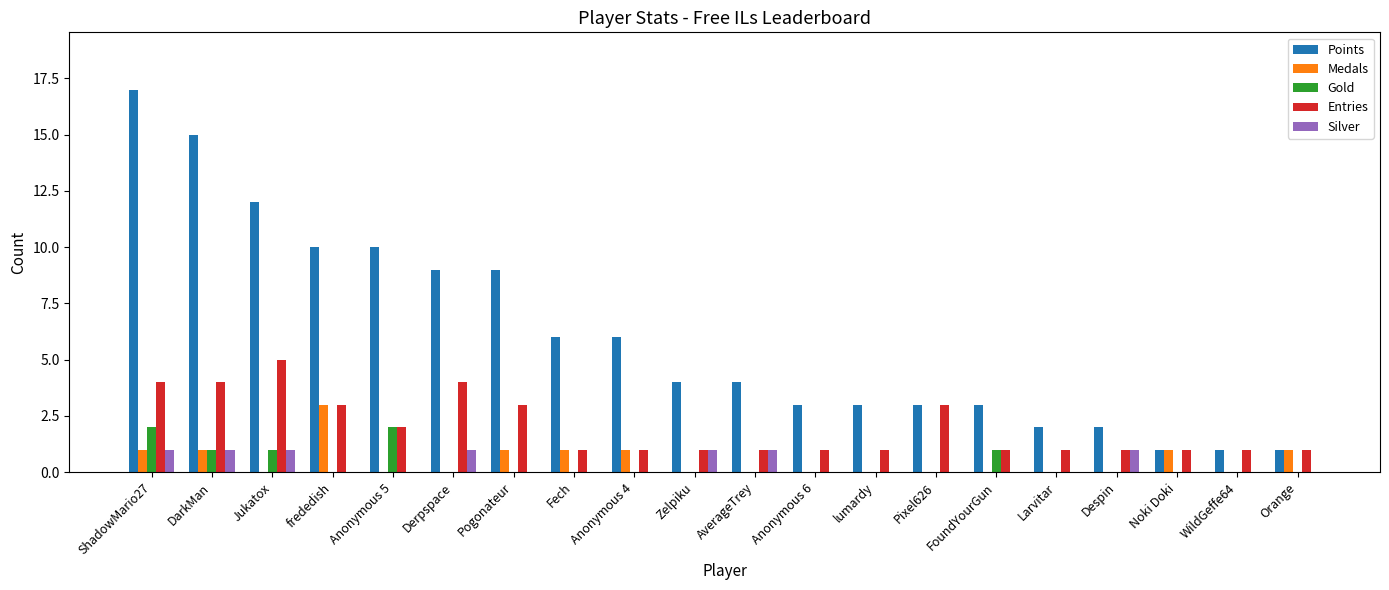

Reading right to left, what are all the values shown in this chart?

Points: 1	1	1	2	2	3	3	3	3	4	4	6	6	9	9	10	10	12	15	17
Medals: 1	0	1	0	0	0	0	0	0	0	0	1	1	1	0	0	3	0	1	1
Gold: 0	0	0	0	0	1	0	0	0	0	0	0	0	0	0	2	0	1	1	2
Entries: 1	1	1	1	1	1	3	1	1	1	1	1	1	3	4	2	3	5	4	4
Silver: 0	0	0	1	0	0	0	0	0	1	1	0	0	0	1	0	0	1	1	1